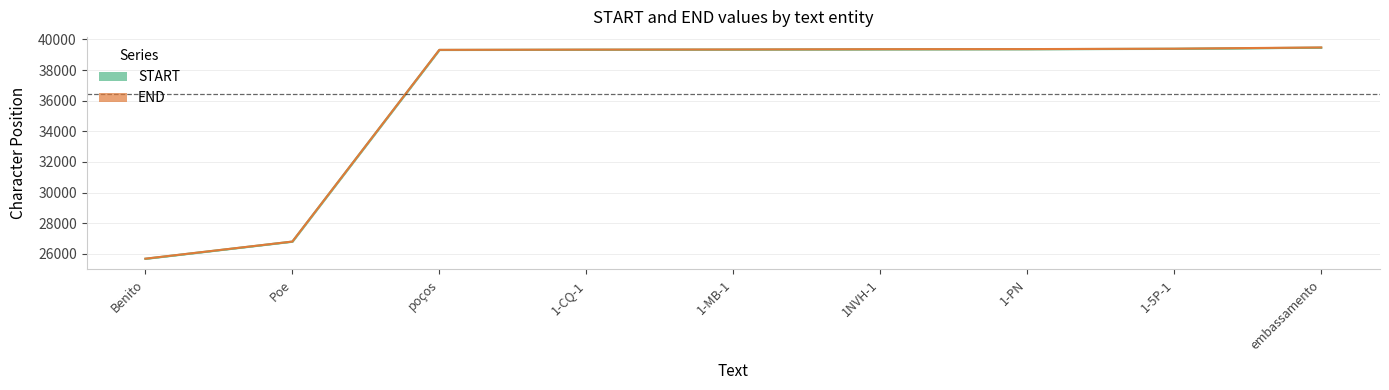

Reading left to right, what are all the values shown in this chart?

START: 25679	26800	39314	39329	39338	39356	39365	39390	39464
END: 25685	26803	39319	39335	39344	39362	39369	39396	39476